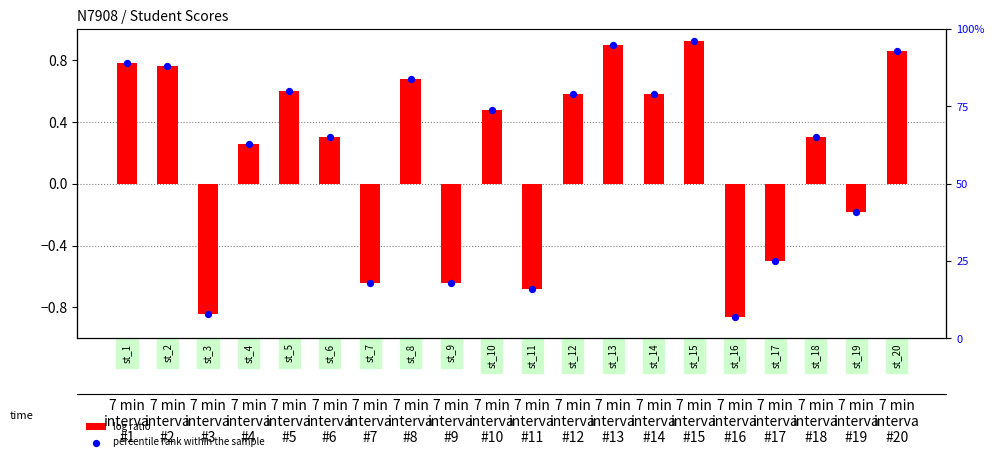

Which series has the largest total across all categories?

percentile rank within the sample